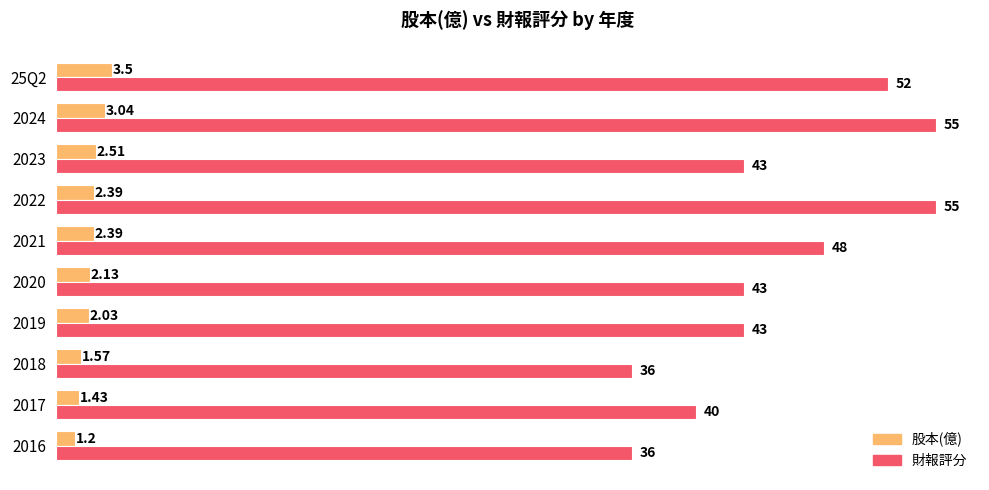

Which series has the largest total across all categories?

財報評分